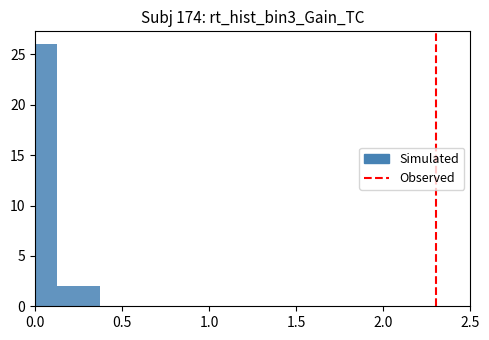

Read against the x-axis, roughly where is the centre of the tallest bar?

0.05